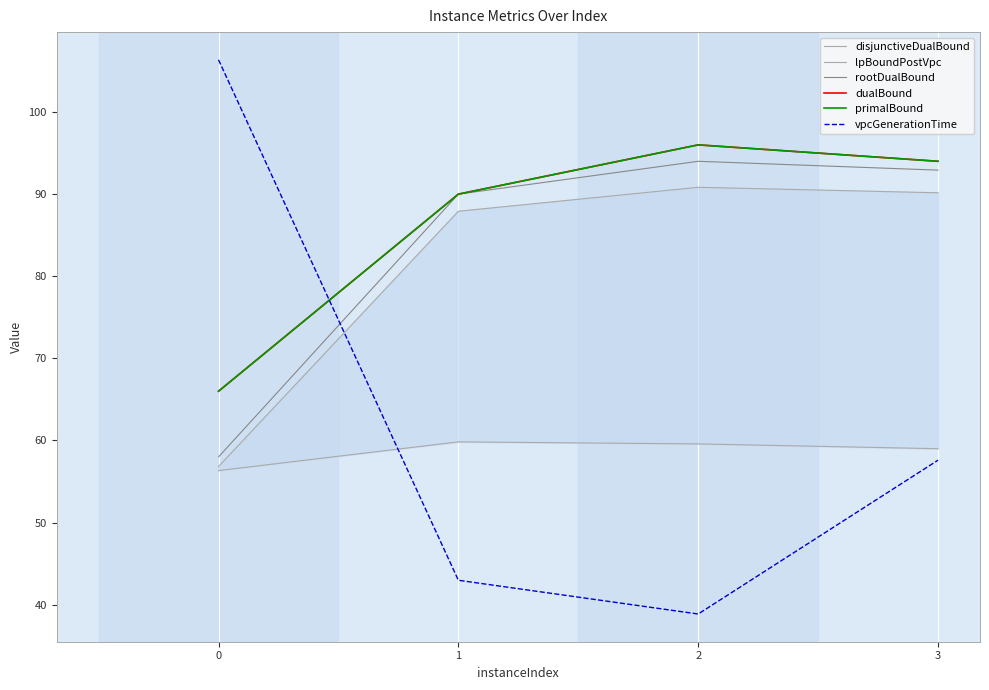

What is the difference between the highest and lowest values at 2?

57.1